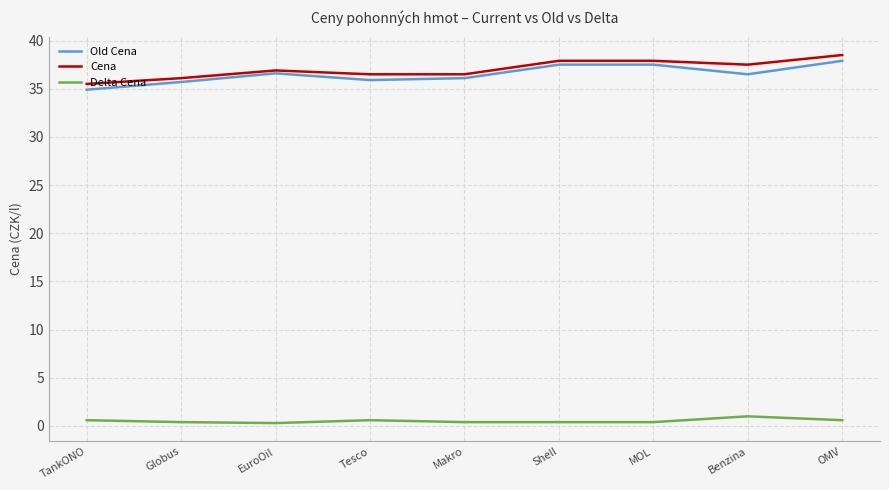

Does the chart display data point markers on the line(s)?

No